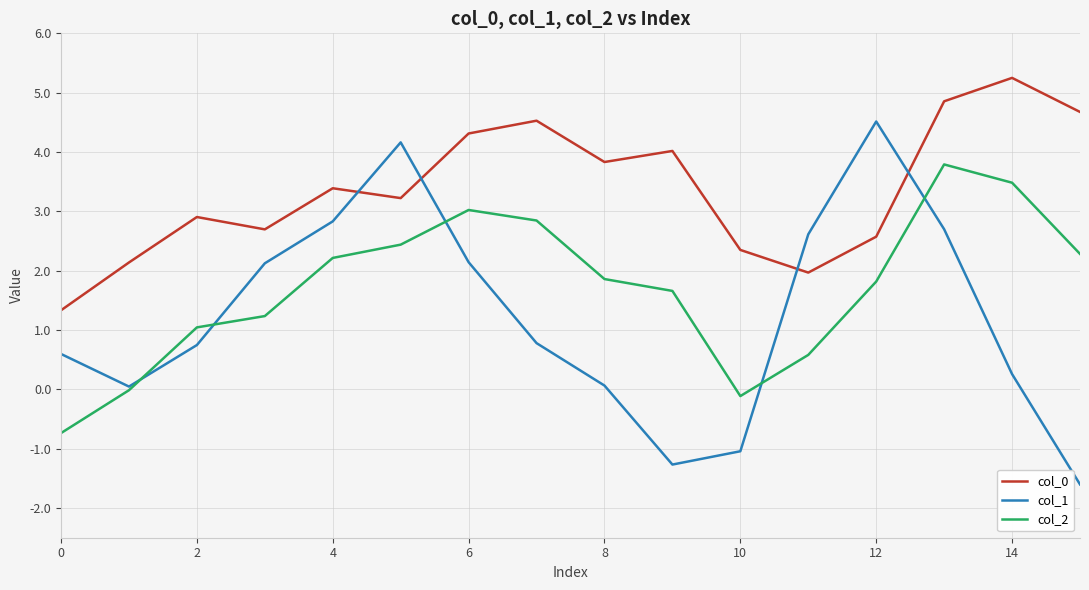

True or false: col_0 and col_2 intersect in this chart.

False